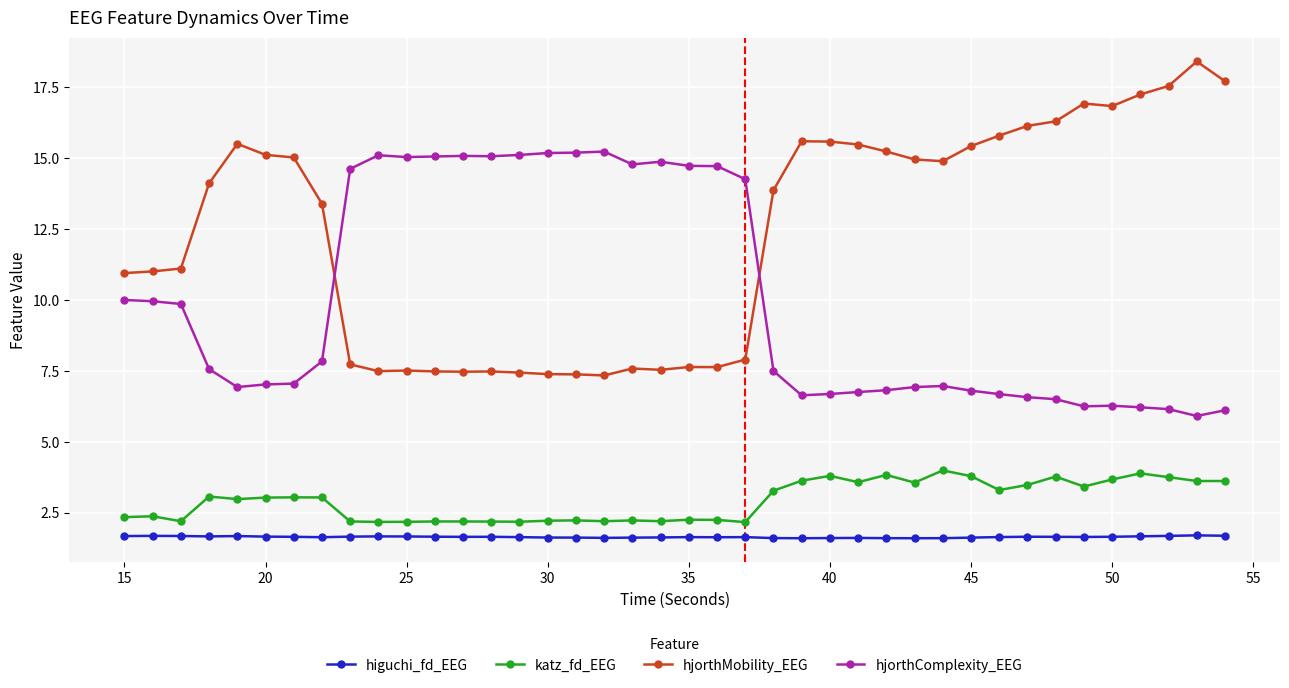

Does the chart display data point markers on the line(s)?

Yes